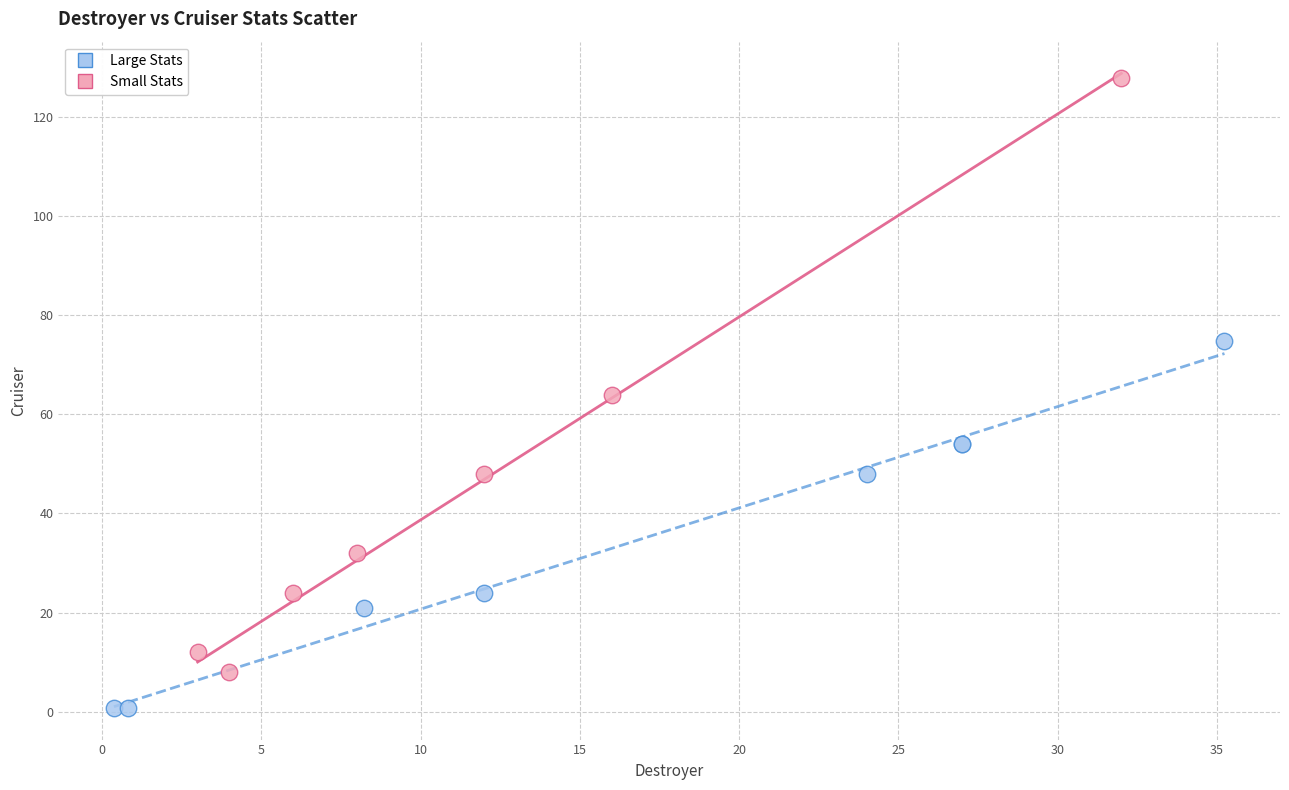

Which series contains the lowest Y value?

Large Stats